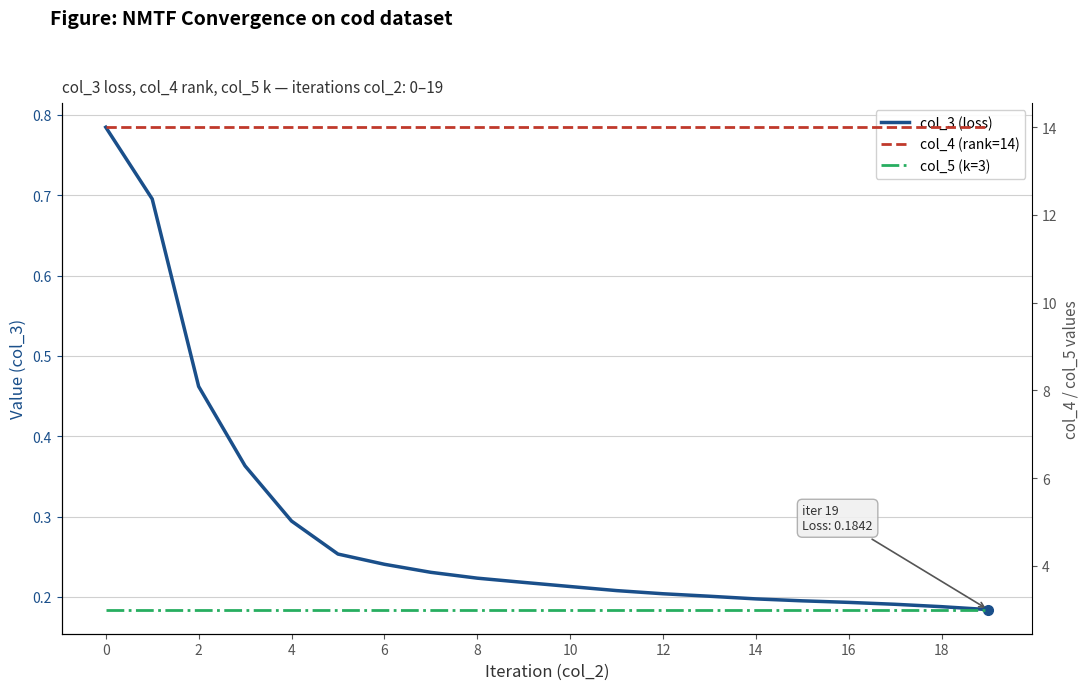

What is the difference between the highest and lowest values at 12?

13.8